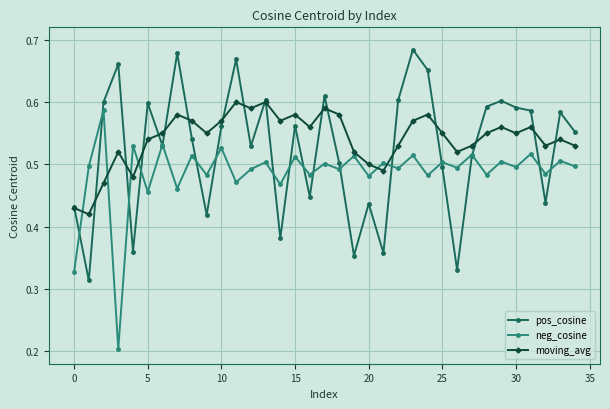

True or false: pos_cosine has more than 0 points higher than both neighbors.

True